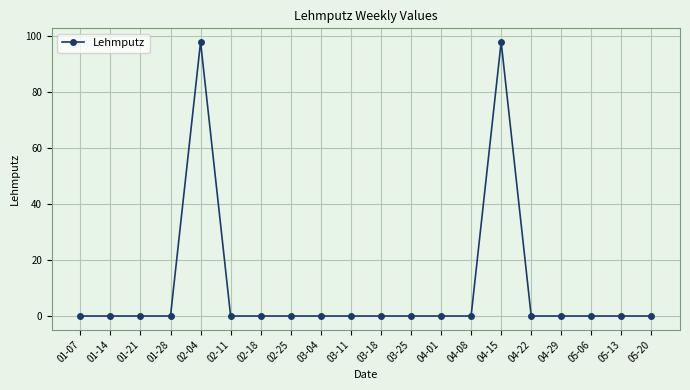

True or false: the data has more than 0 interior local peaks.

True